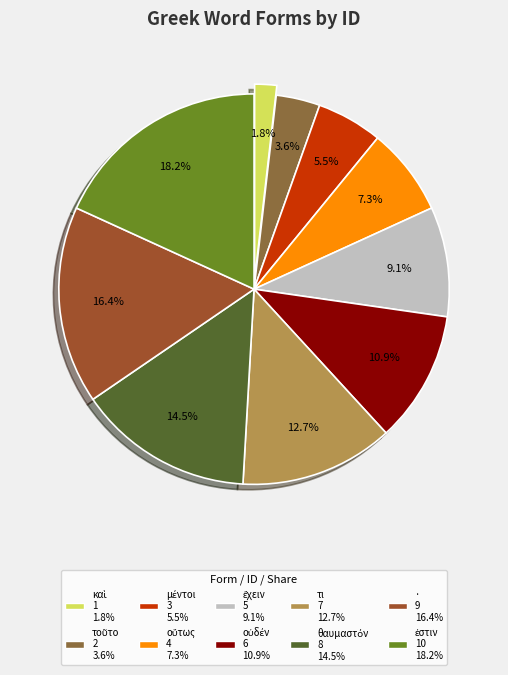

How many slices are in this pie chart?

10